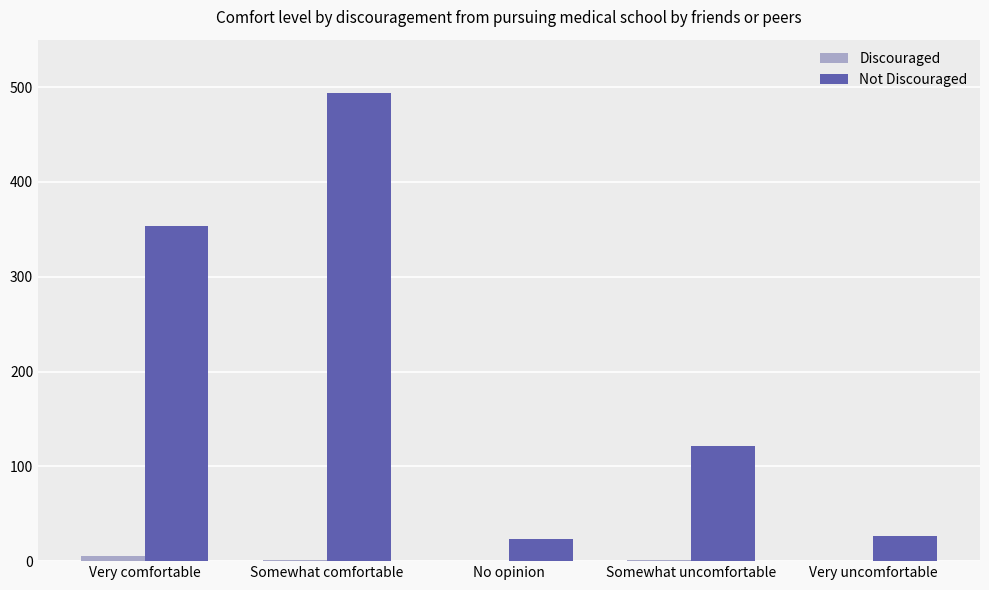

At which category does the chart reach its peak across all series?

Somewhat comfortable